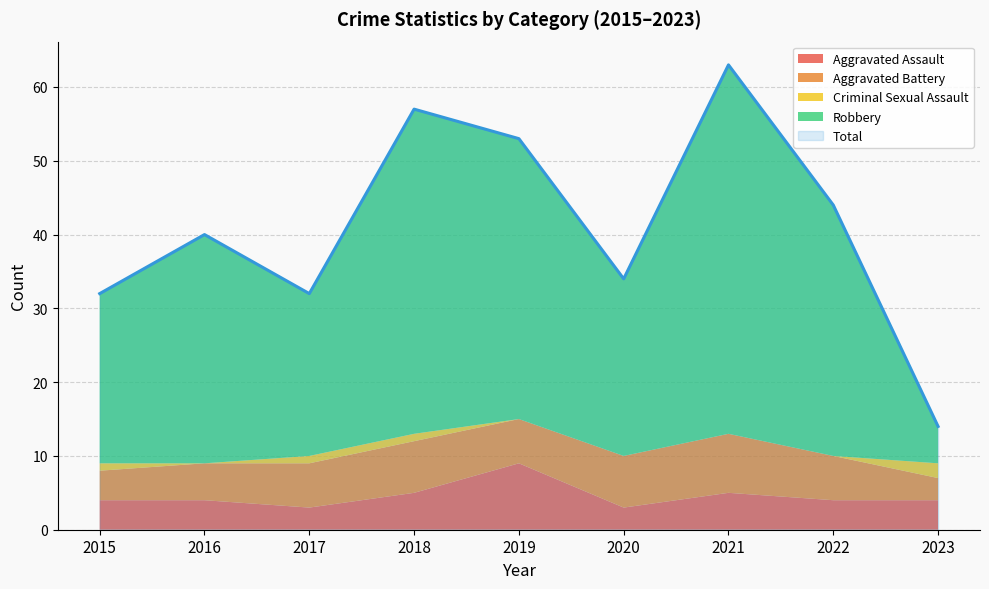

True or false: Robbery and Criminal Sexual Assault intersect in this chart.

False